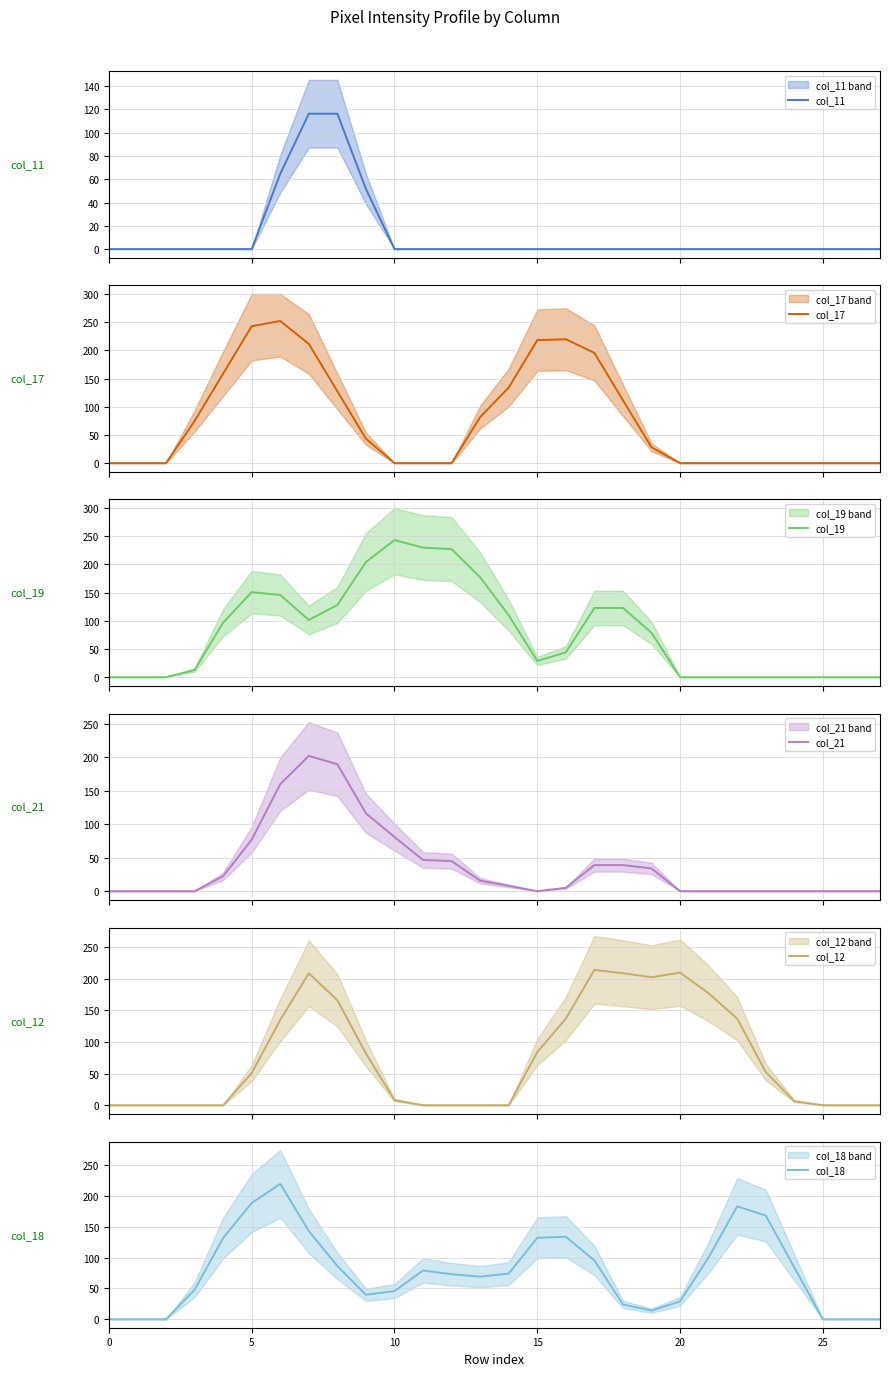

The col_18 series shows 71.0 at 25. True or false?

False